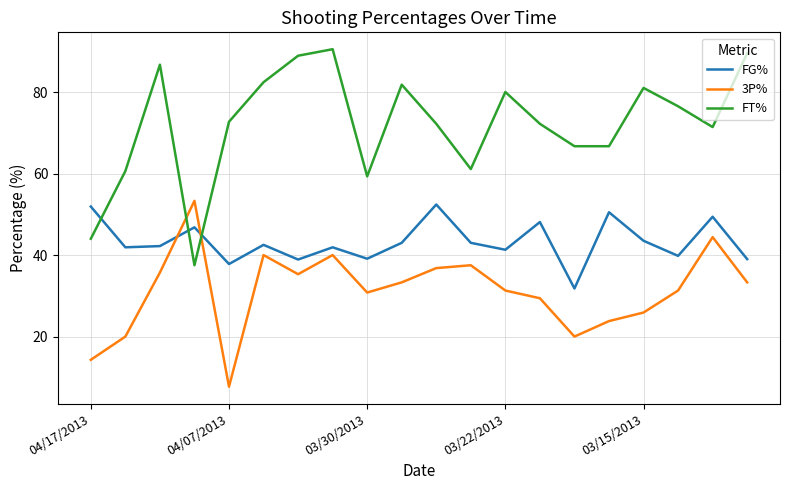

Does the chart display data point markers on the line(s)?

No